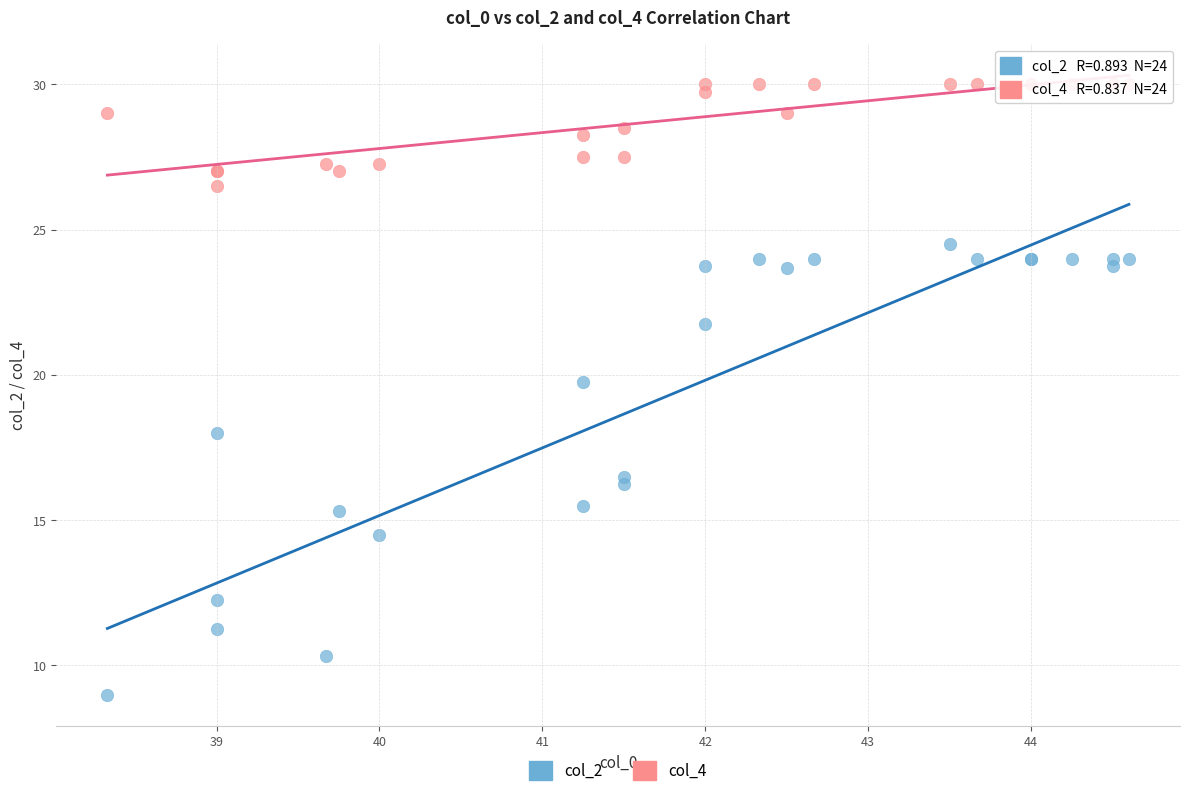

Across all series, what Y value is closest to 19?

19.8